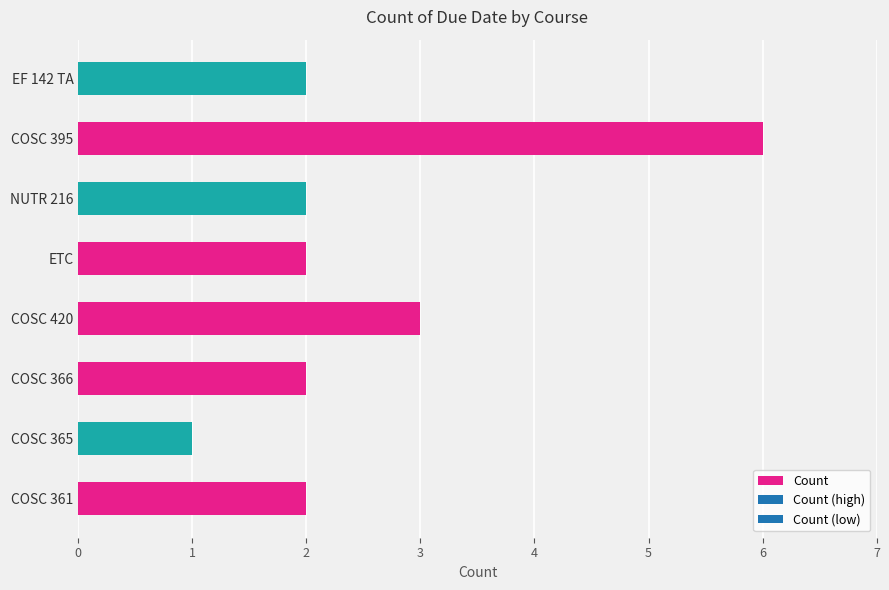

What is the sum of the values at EF 142 TA and NUTR 216?

4